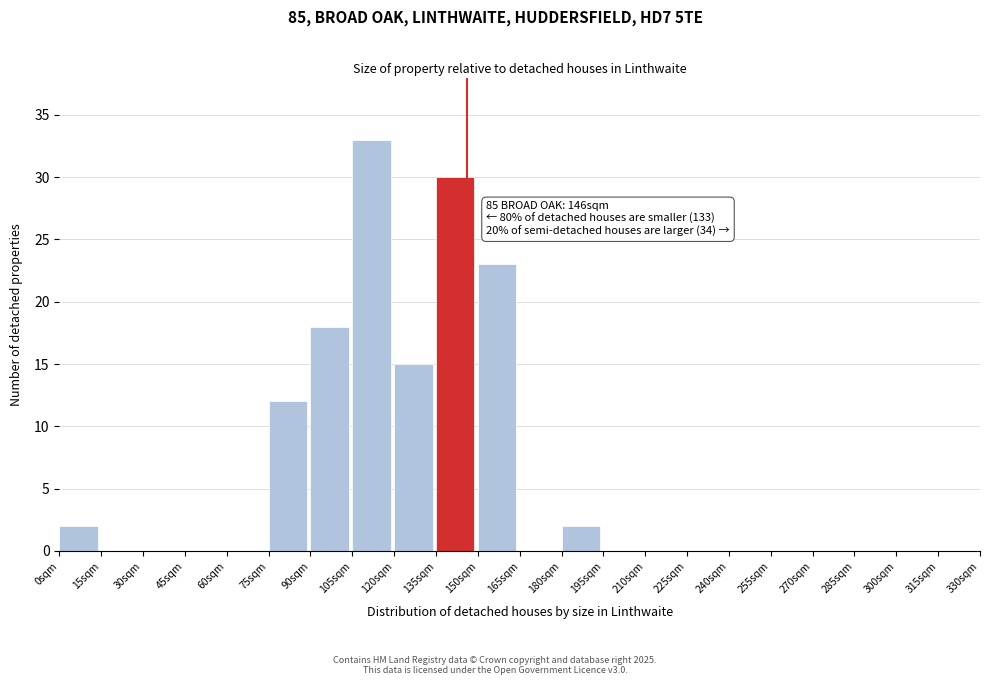

Over which range of the x-axis is the bar tallest?

105 to 120